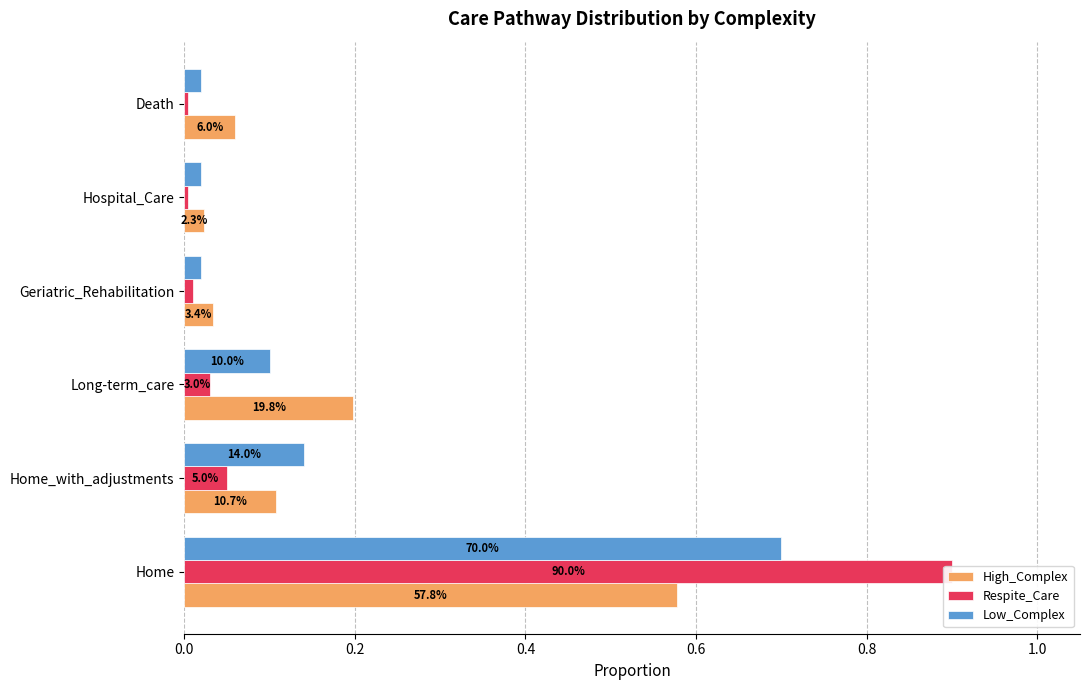

True or false: High_Complex has a value of 0.0 at Hospital_Care.

False